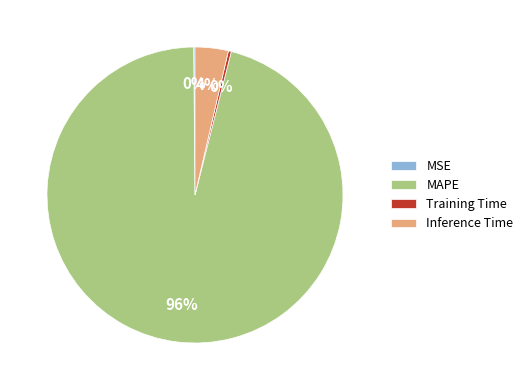

Which category has the biggest portion of the pie?

MAPE